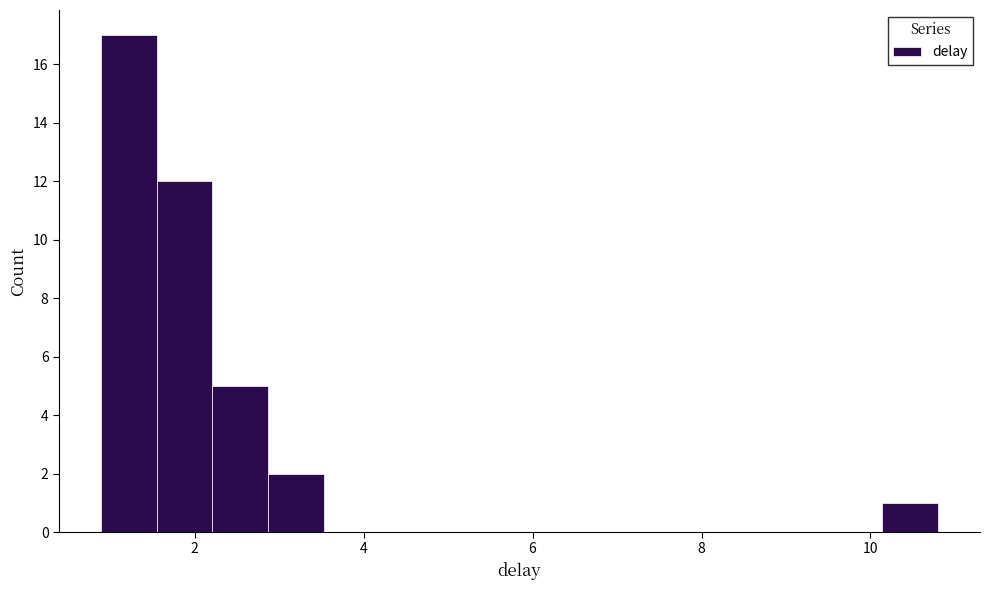

Read against the x-axis, roughly where is the centre of the tallest bar?

1.2